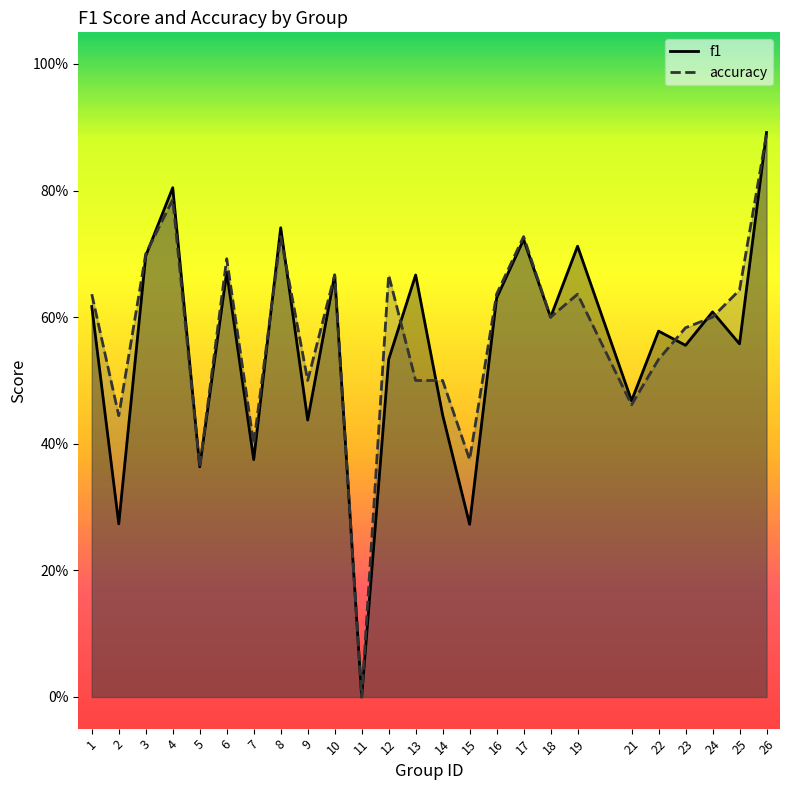

At which category is the sum across all series the highest?

26